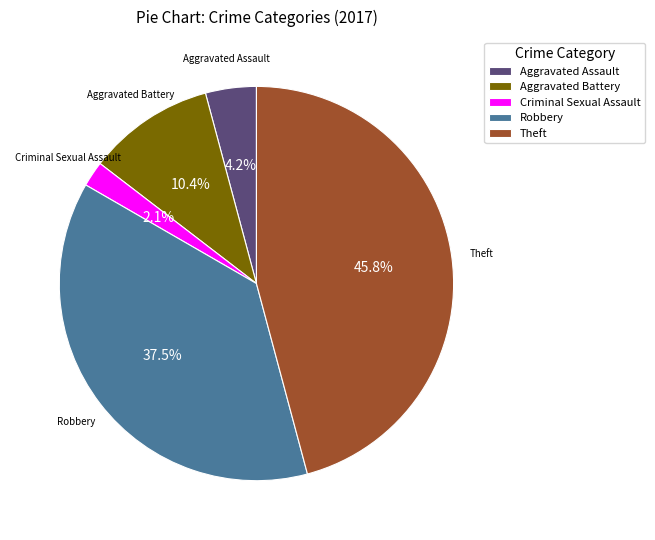

To the nearest percent, what is the difference between the Criminal Sexual Assault and Theft slice percentages?

44%